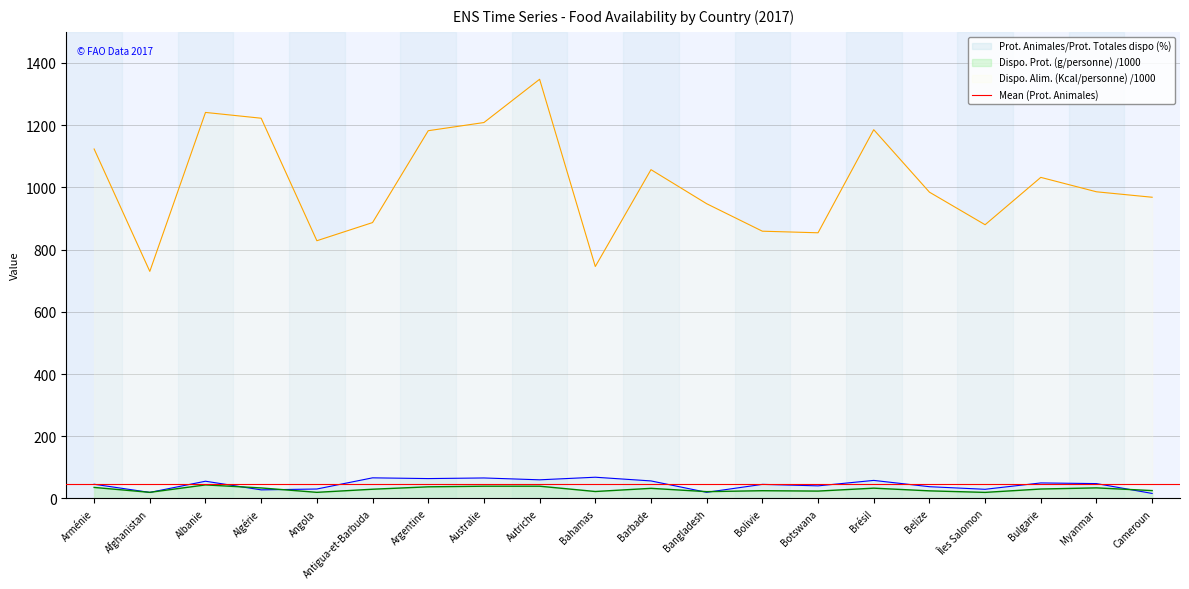

How many distinct data groups are displayed?

3